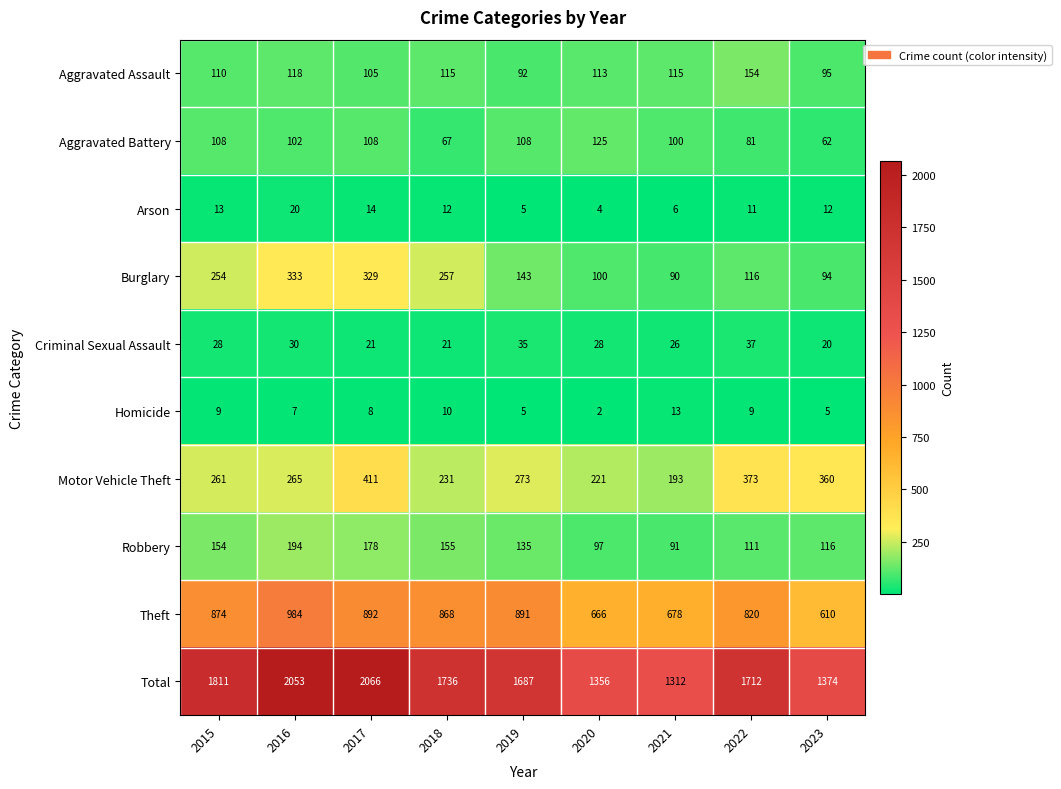

What is the spread (max minus min) of values at 2022?

1703